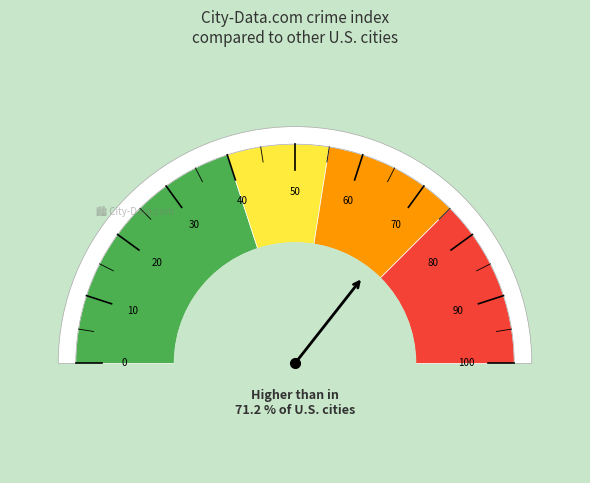

Count the number of slices in the pie.

9